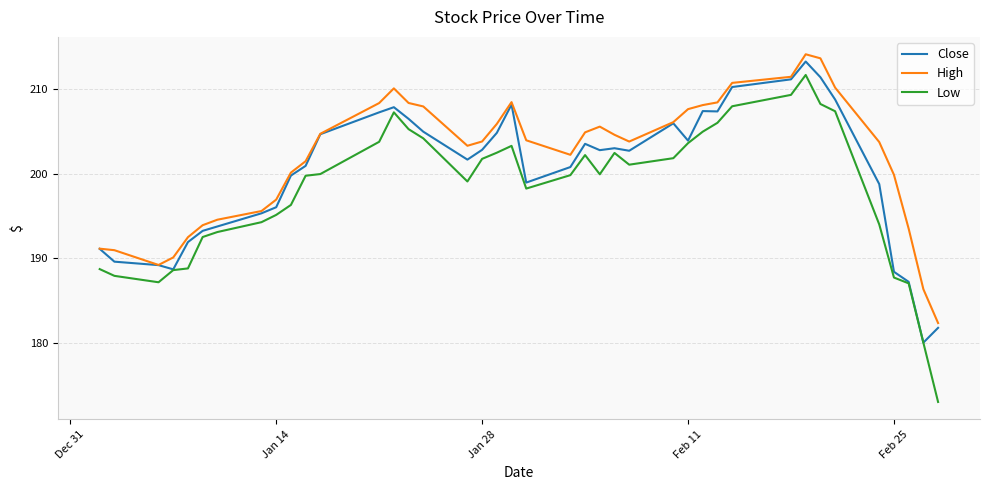

At how many categories does at least one series exceed 185?

39